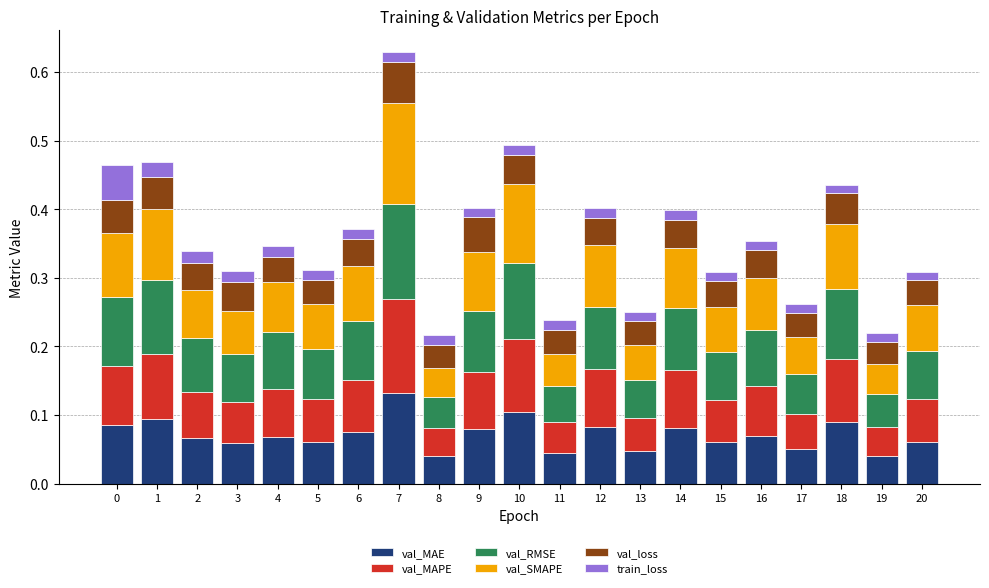

Is it true that val_MAE equals 0.1 at 10?

True